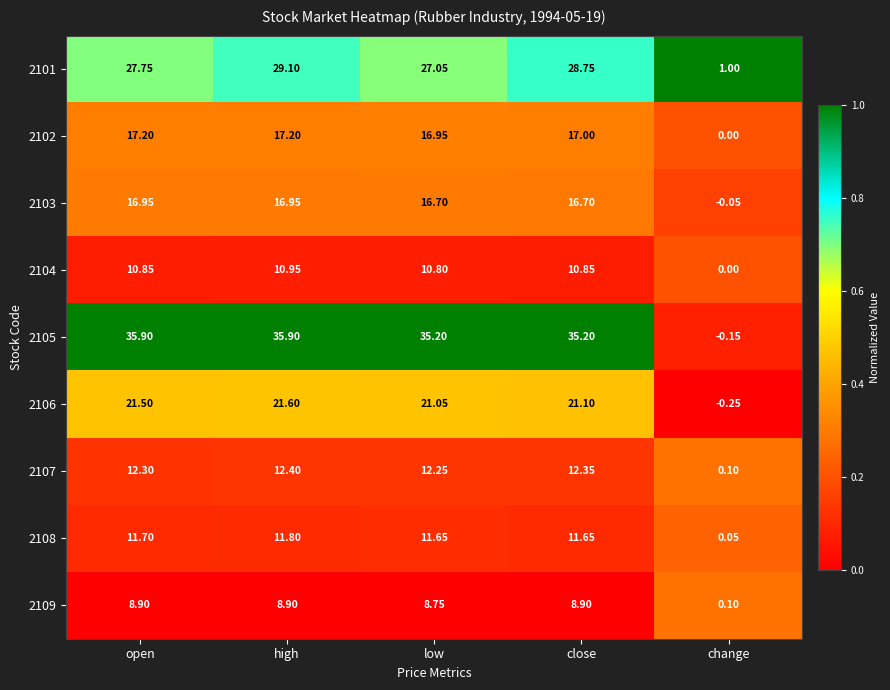

At which label does 2109 first exceed 8?

open